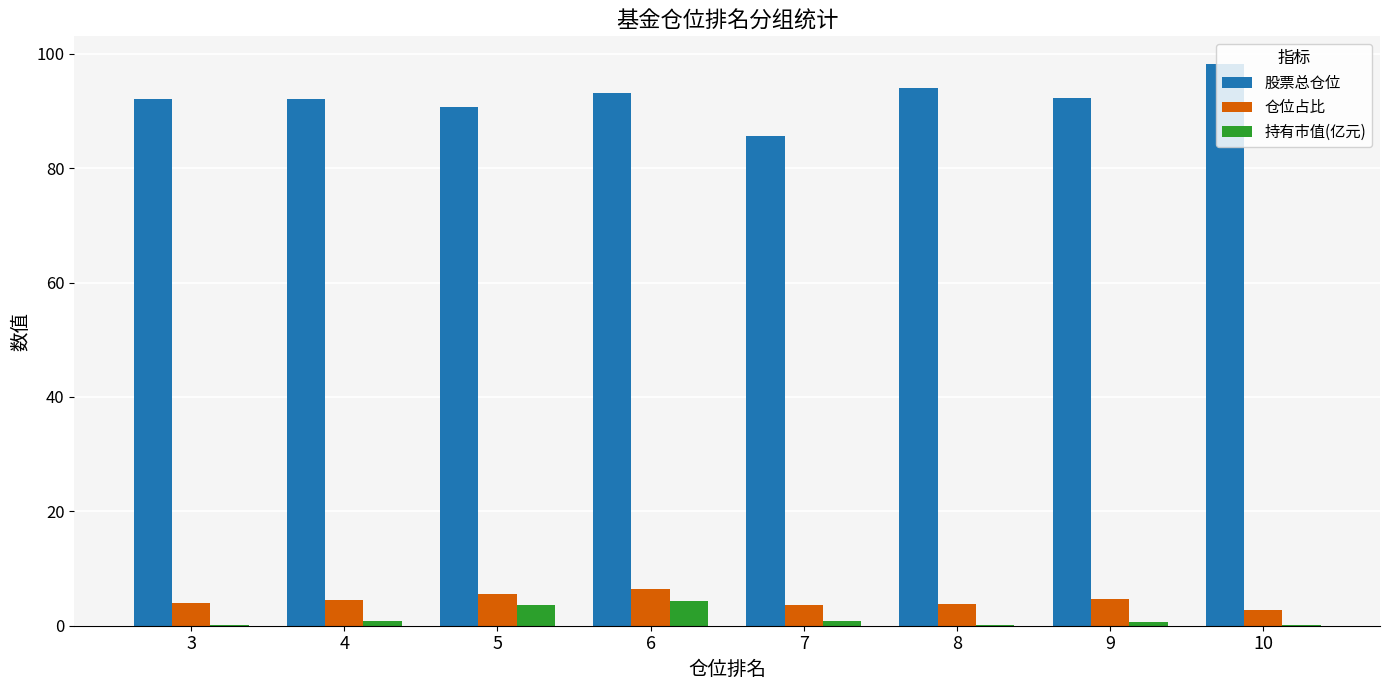

Between 6 and 9, which series saw the biggest shift?

持有市值(亿元)